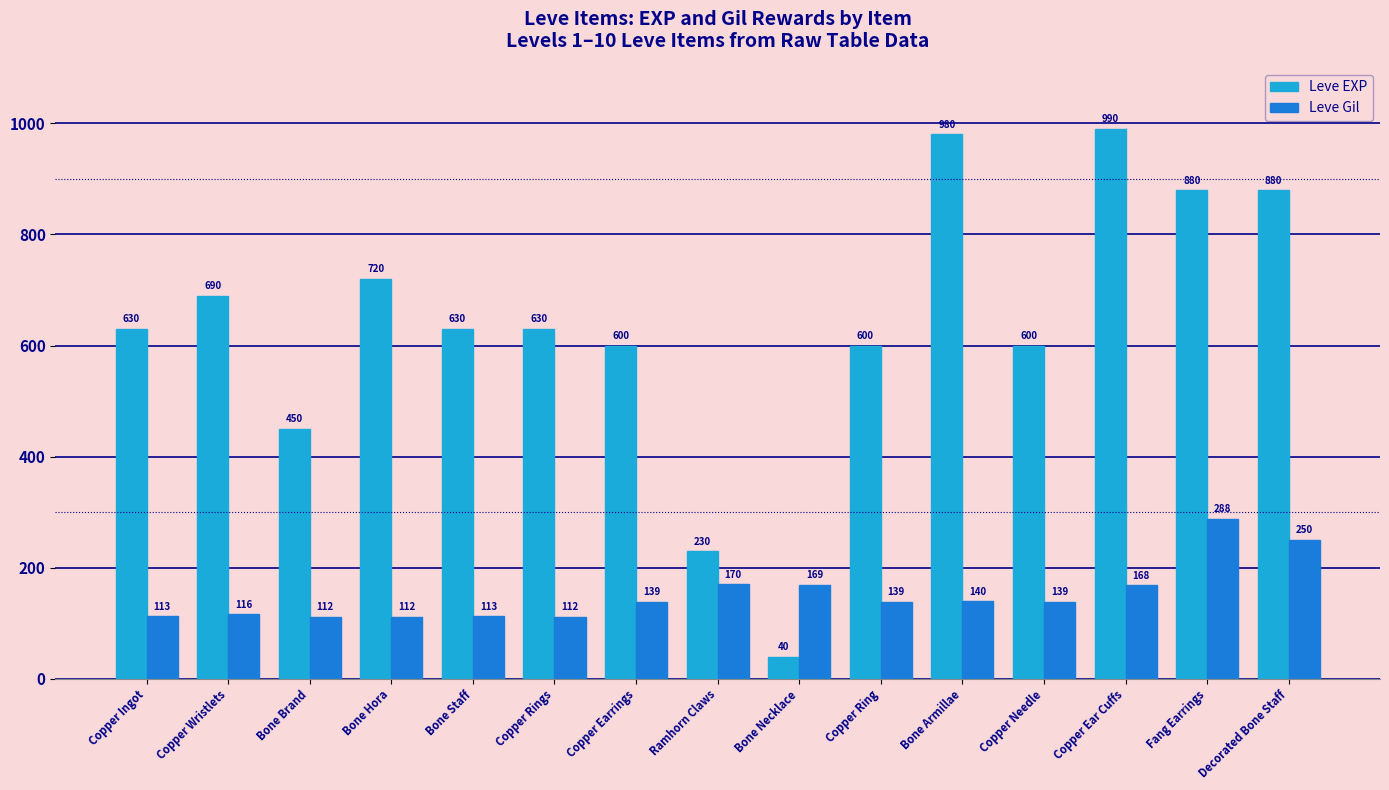

What are all the series names shown in the legend?

Leve EXP, Leve Gil